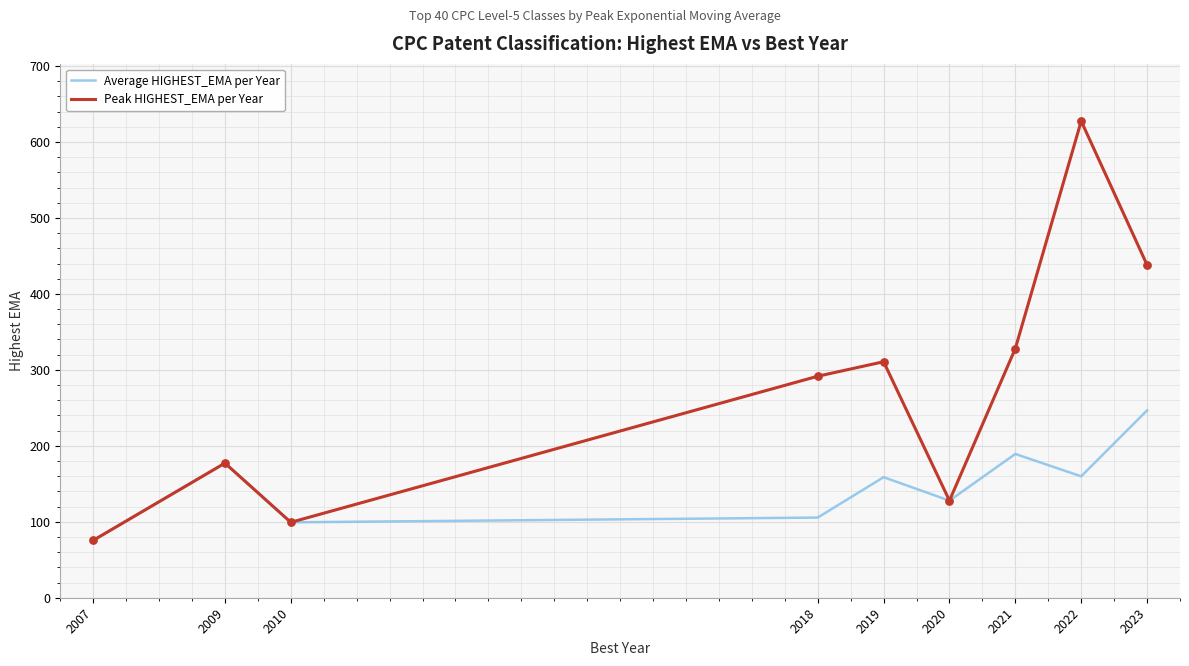

What is the total value across all series at 2021?

517.4